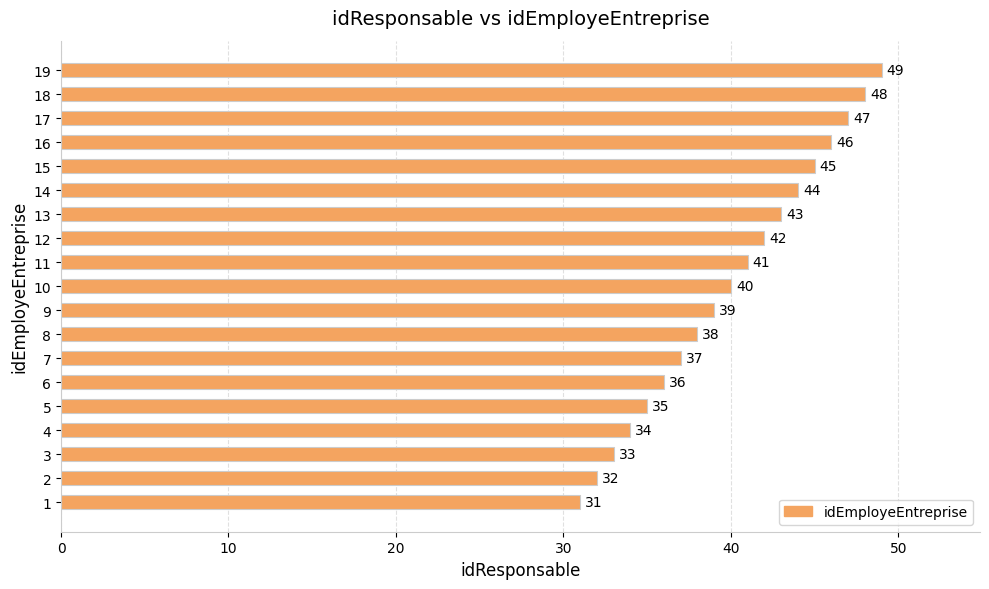

What value does the data have at 1?

31